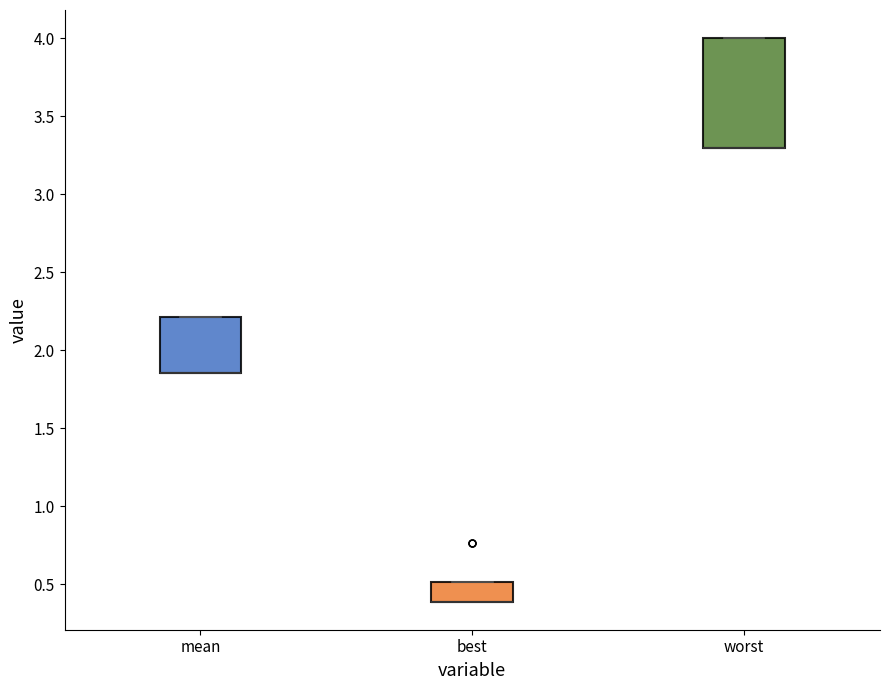

Which box is the tallest, from its lower edge to its upper edge?

worst